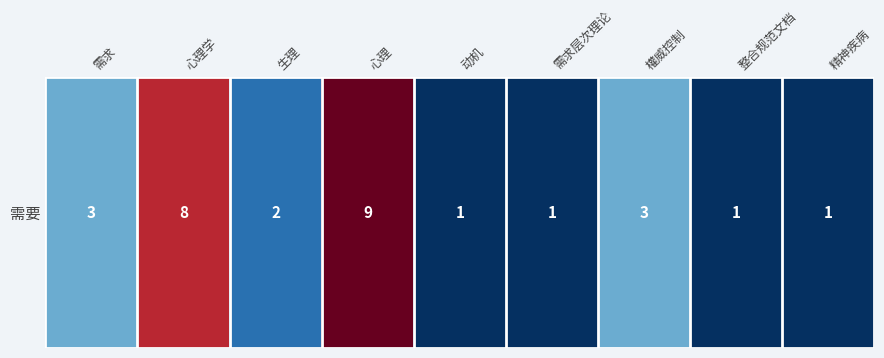

How many distinct data groups are displayed?

1